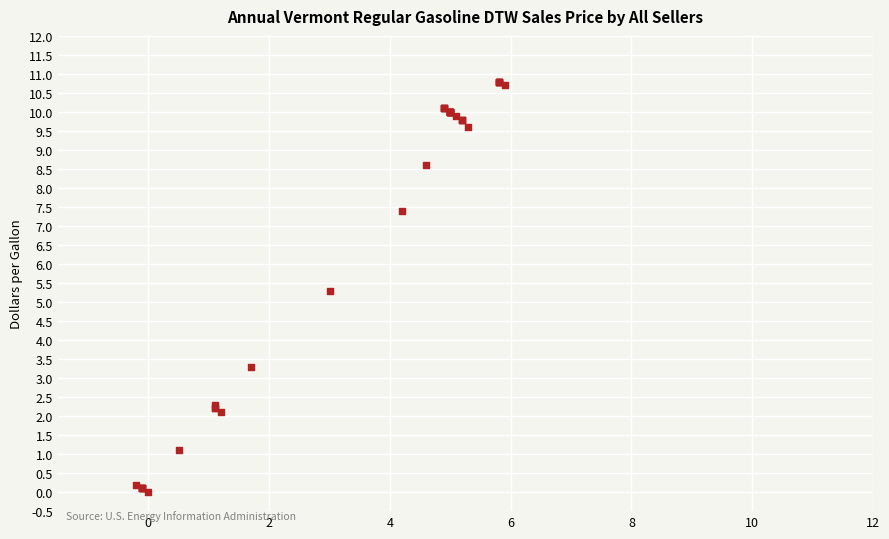

What Y value in the scatter plot is closest to 5?

5.3